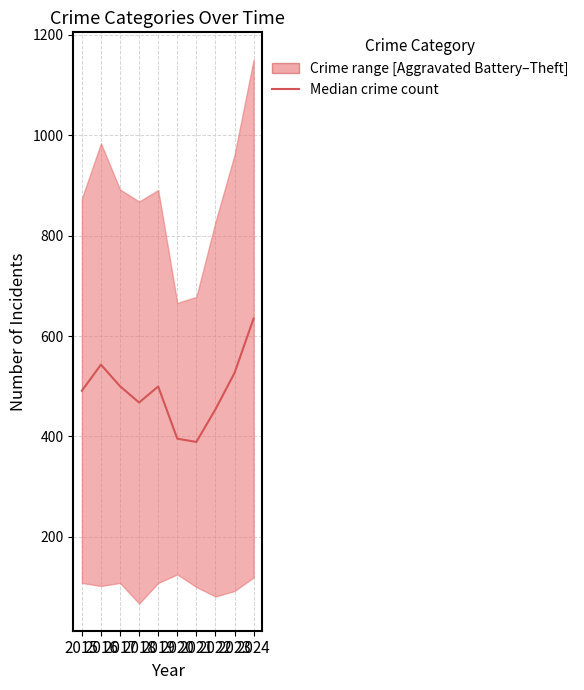

Does the chart have visible grid lines?

Yes